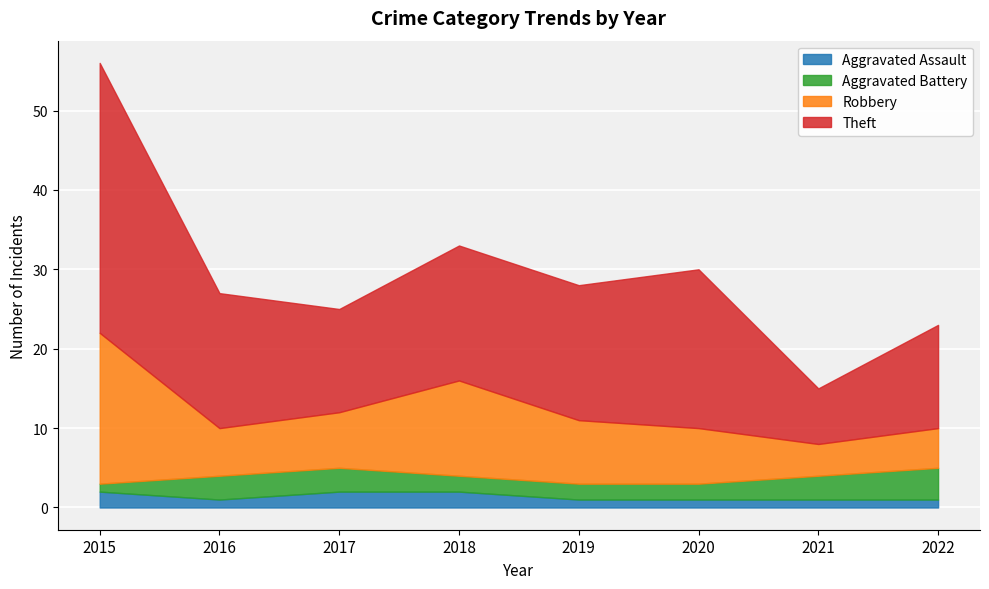

What is the total value across all series at 2021?

15